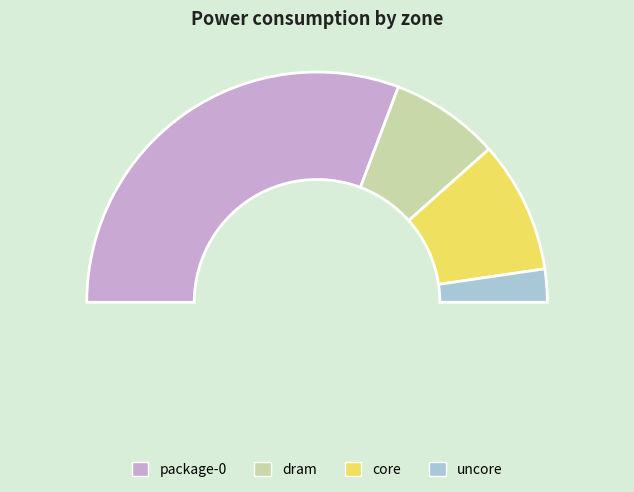

To the nearest percent, what is the difference between the largest and smallest slice percentages?

57%